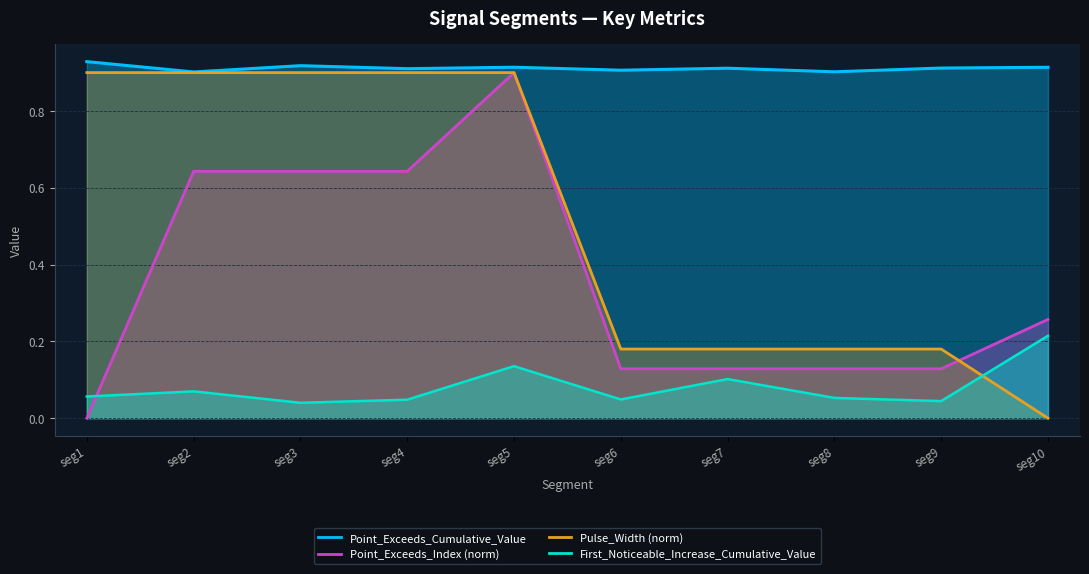

What are all the series names shown in the legend?

First_Noticeable_Increase_Cumulative_Value, Point_Exceeds_Cumulative_Value, Point_Exceeds_Index, Pulse_Width